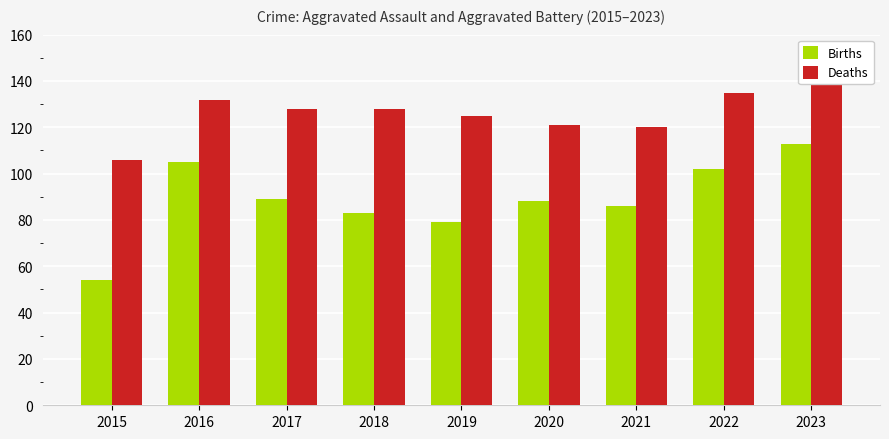

What is the total value across all series at 2020?

209